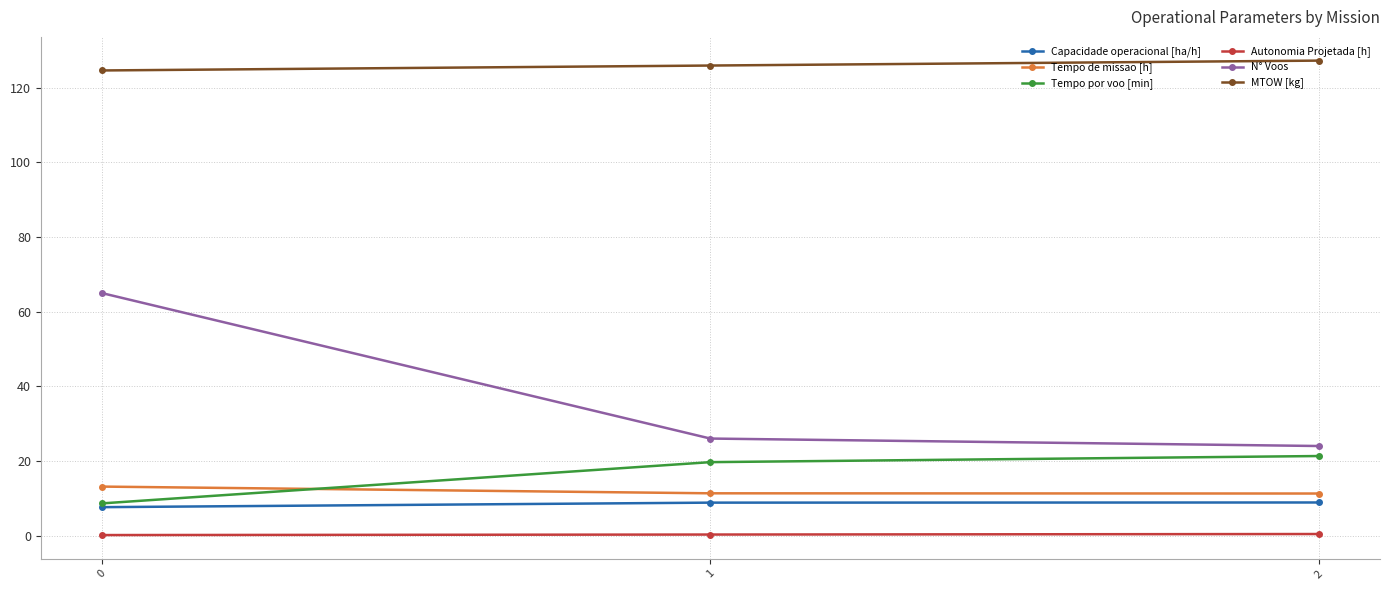

What is the difference between the maximum and minimum values in the Tempo de missao [h] series?

1.9